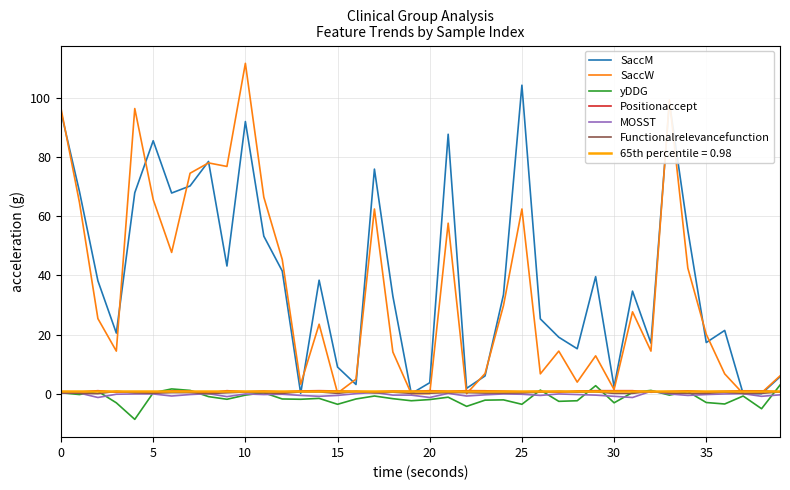

At which category is the sum across all series the highest?

10